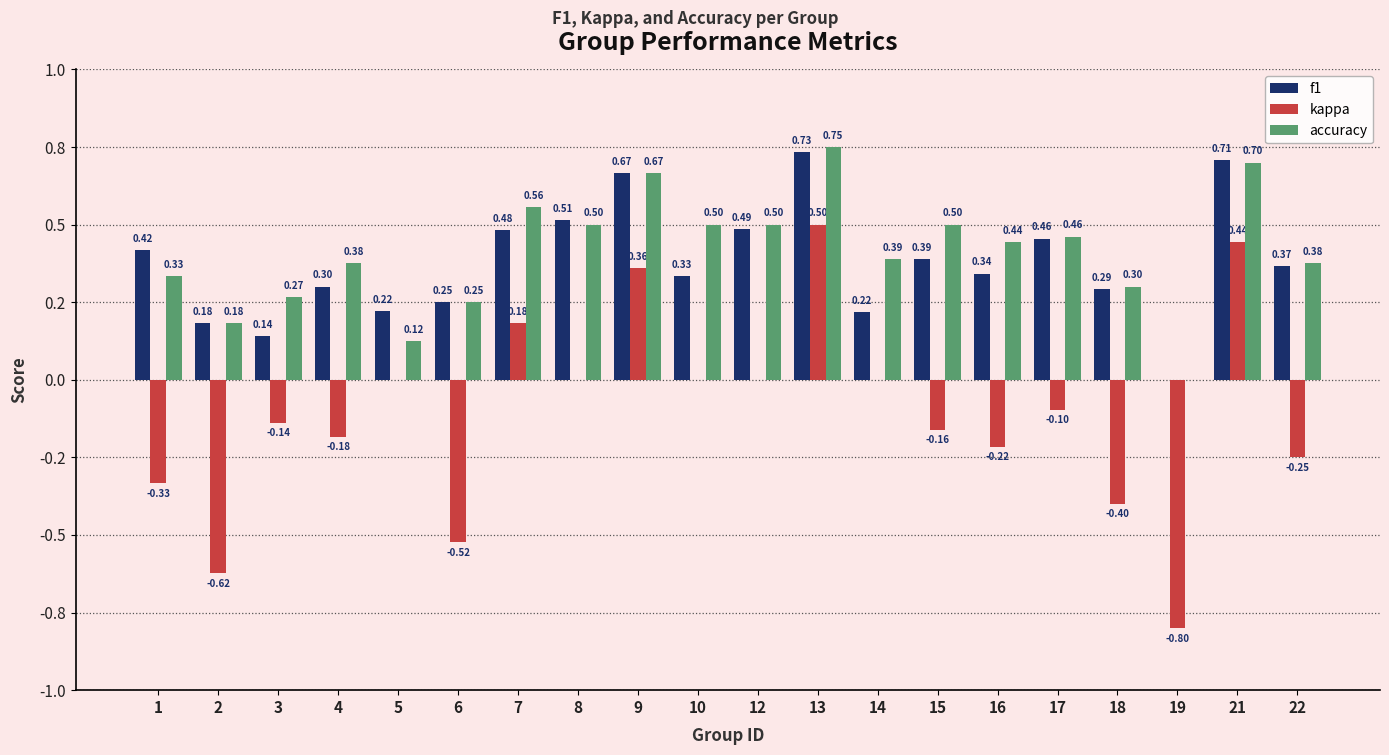

What is the difference between the kappa values at 18 and 9?

0.8